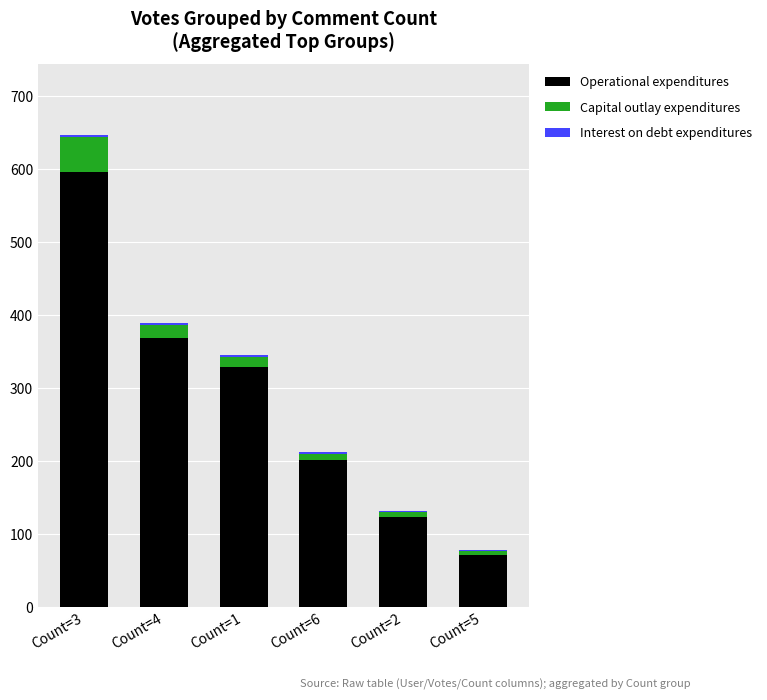

What is the sum of all Operational expenditures values?

1687